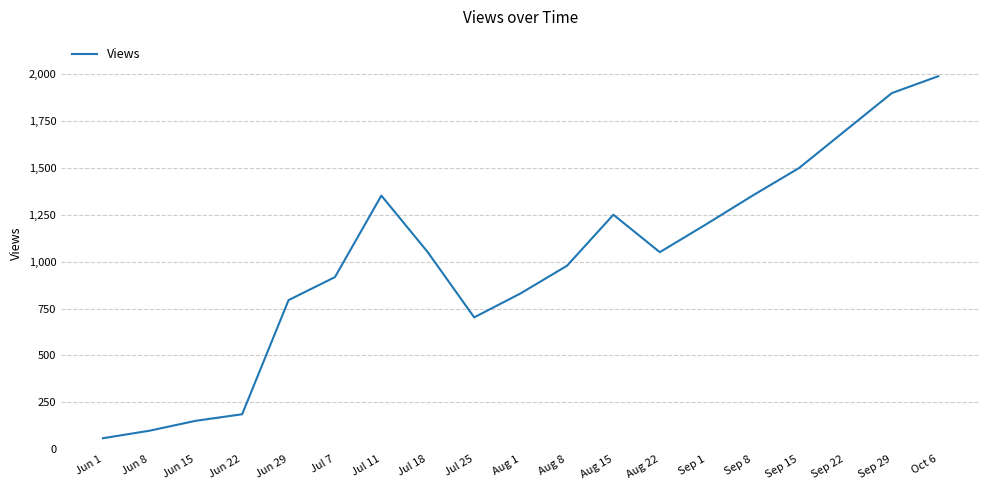

The value at Sep 15 is 415.8. True or false?

False